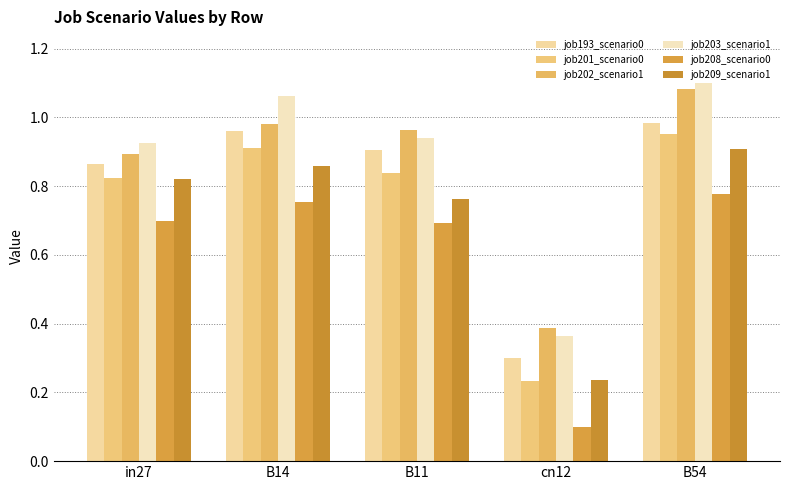

What is the average value of the job203_scenario1 series?

0.9